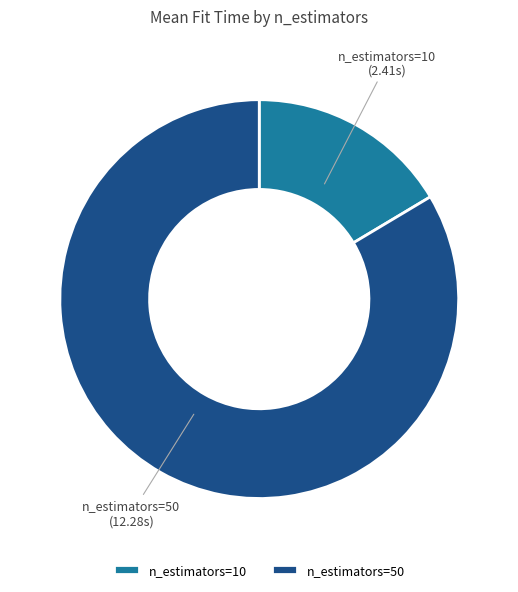

Which category has the biggest portion of the pie?

n_estimators=50